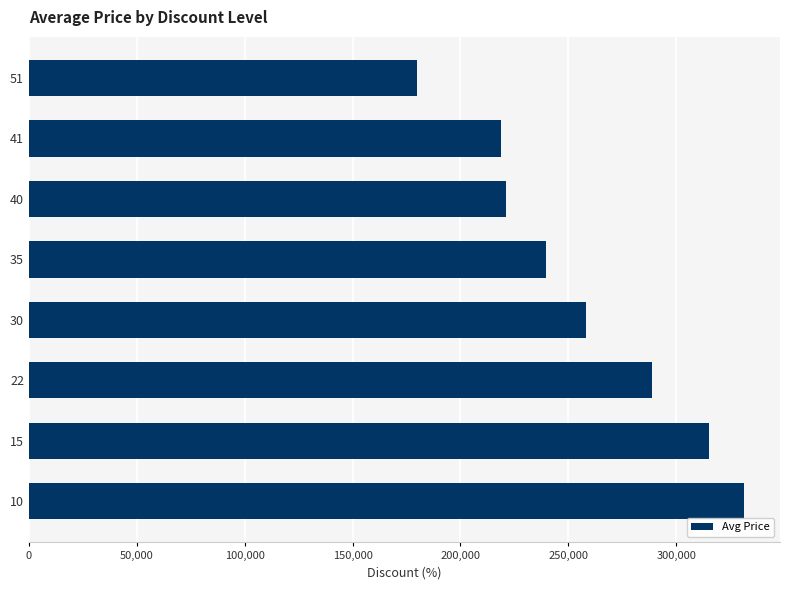

How many bars are there in total?

8